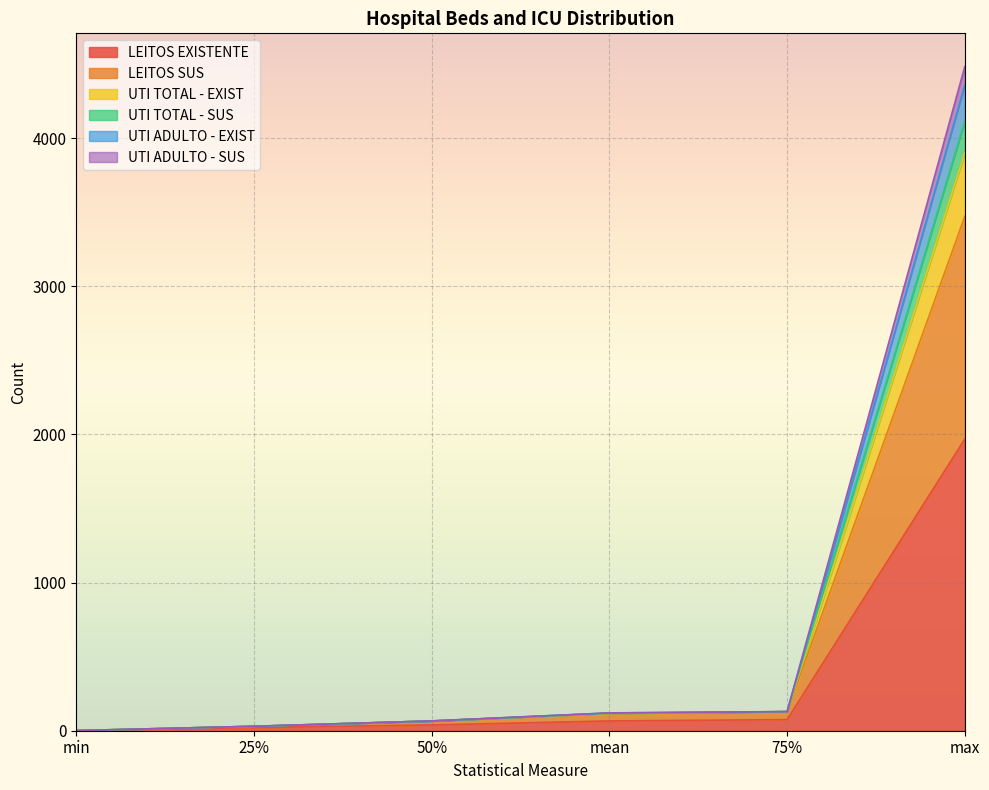

Which category has the highest value in the LEITOS EXISTENTE series?

max